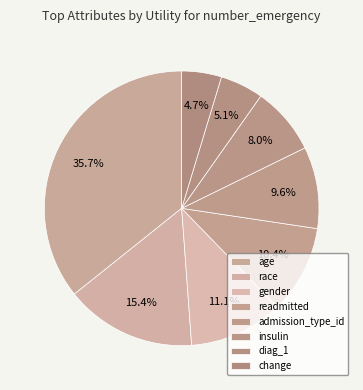

To the nearest percent, what percentage of the pie is gender?

11%